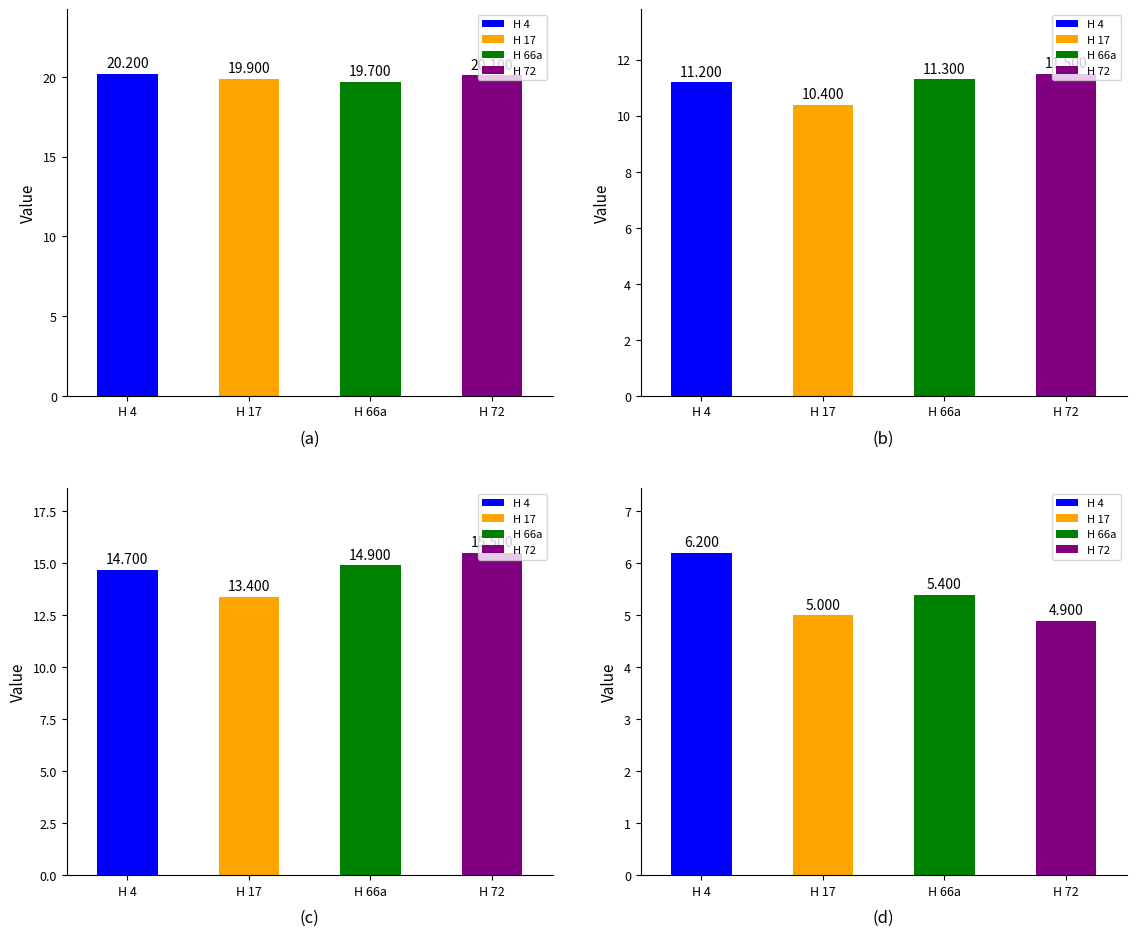

Reading left to right, extract all data points from this chart.

A: 20.2	19.9	19.7	20.1
B: 11.2	10.4	11.3	11.5
C: 14.7	13.4	14.9	15.5
D: 6.2	5.0	5.4	4.9